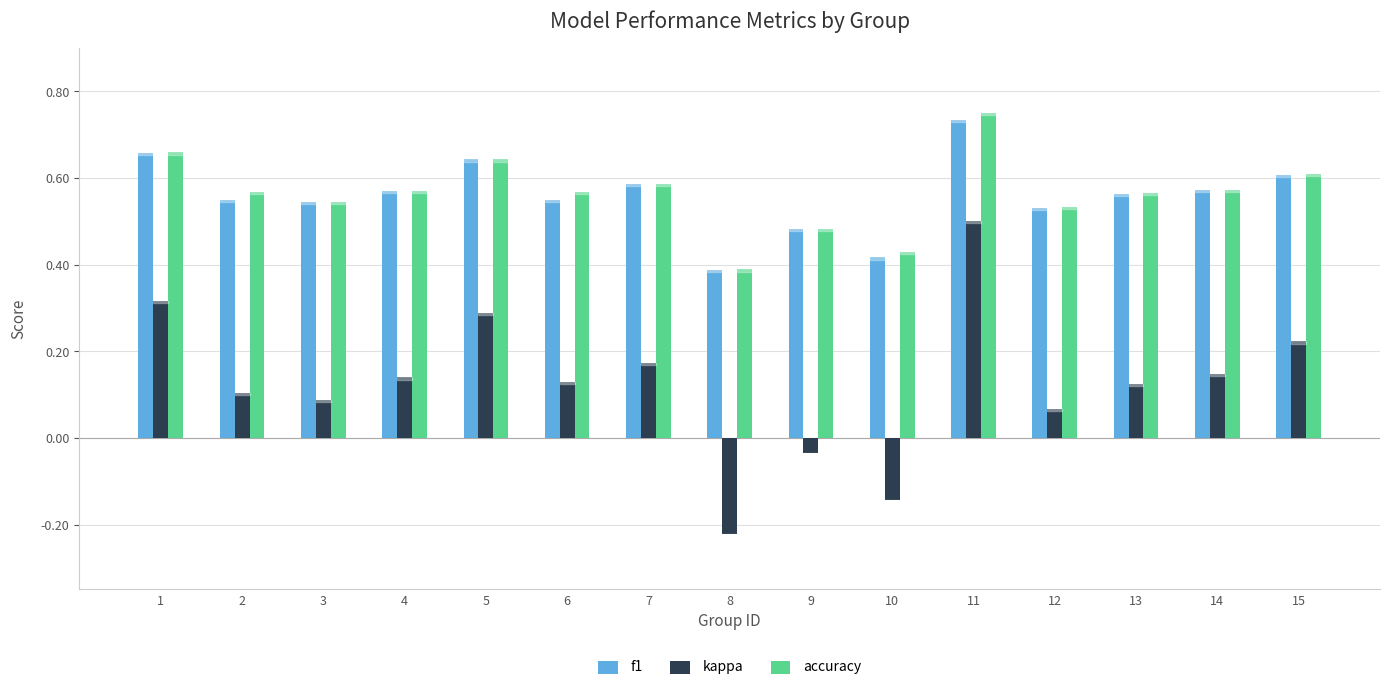

At which category does the chart reach its minimum across all series?

8